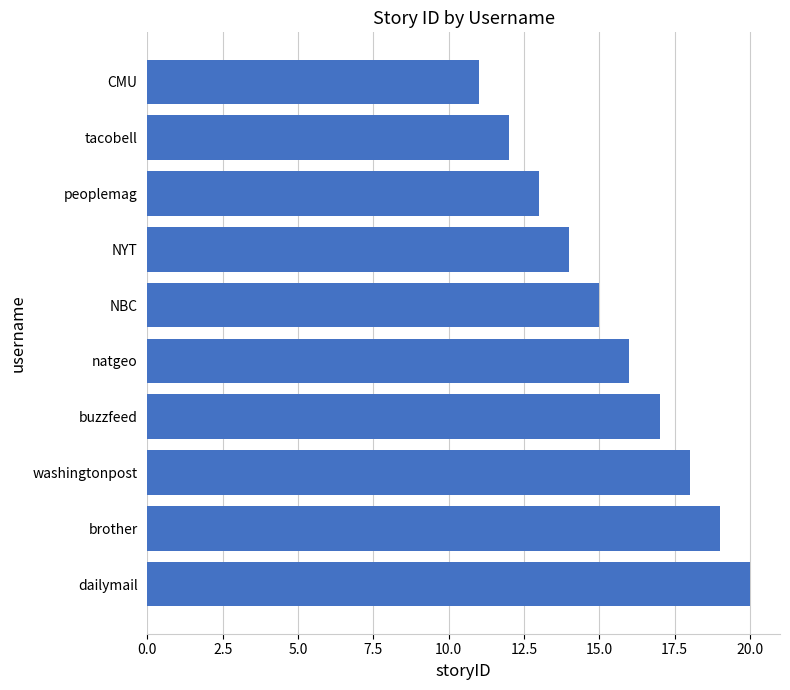

How many values are below 16?

5